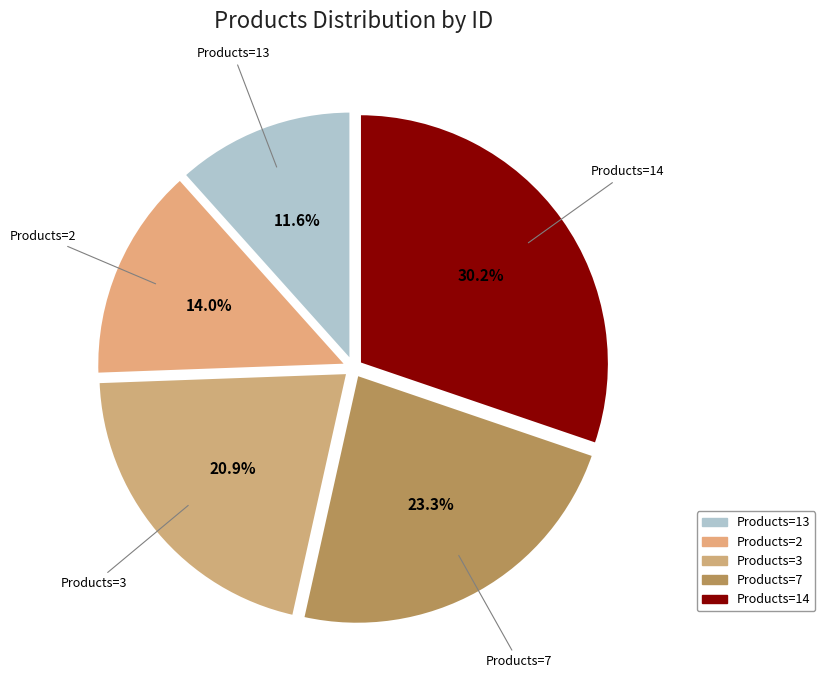

True or false: Products=13 accounts for 1% of the total.

False